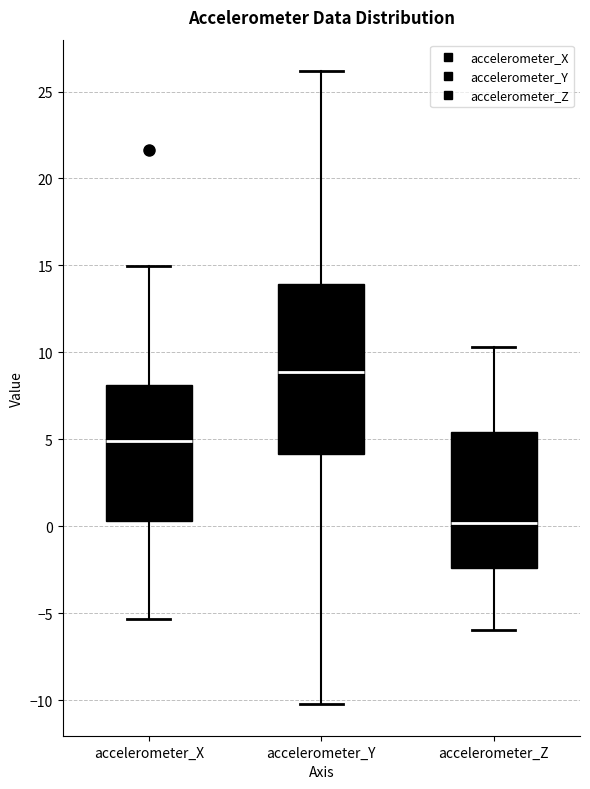

Which box has the highest median line?

accelerometer_Y